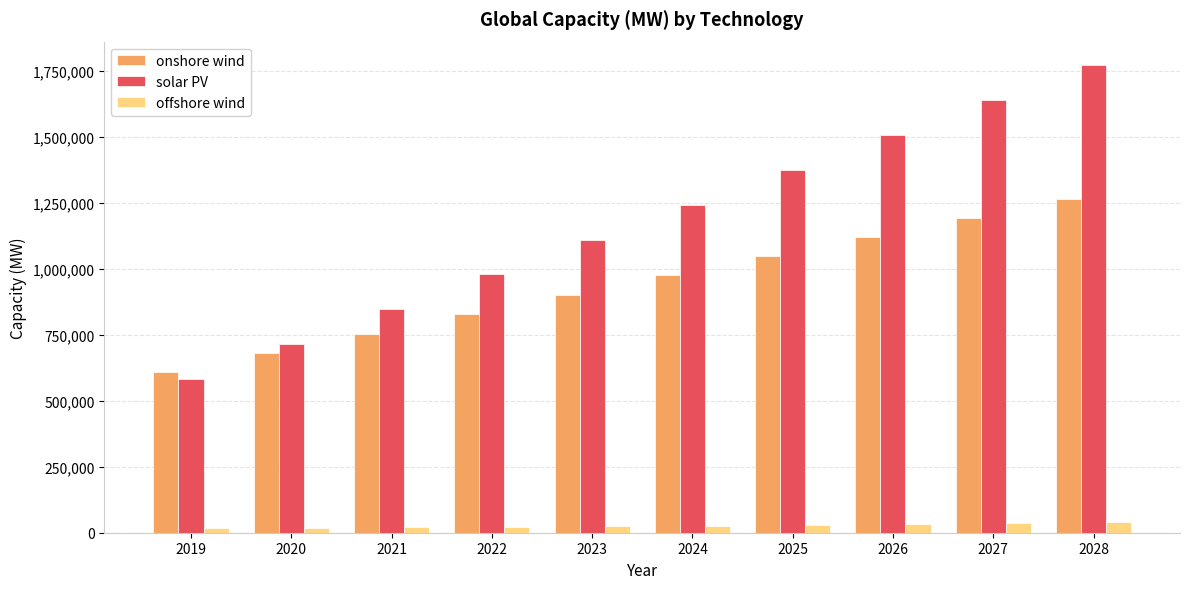

Is the value of onshore wind at 2019 greater than the value of offshore wind at 2020?

Yes